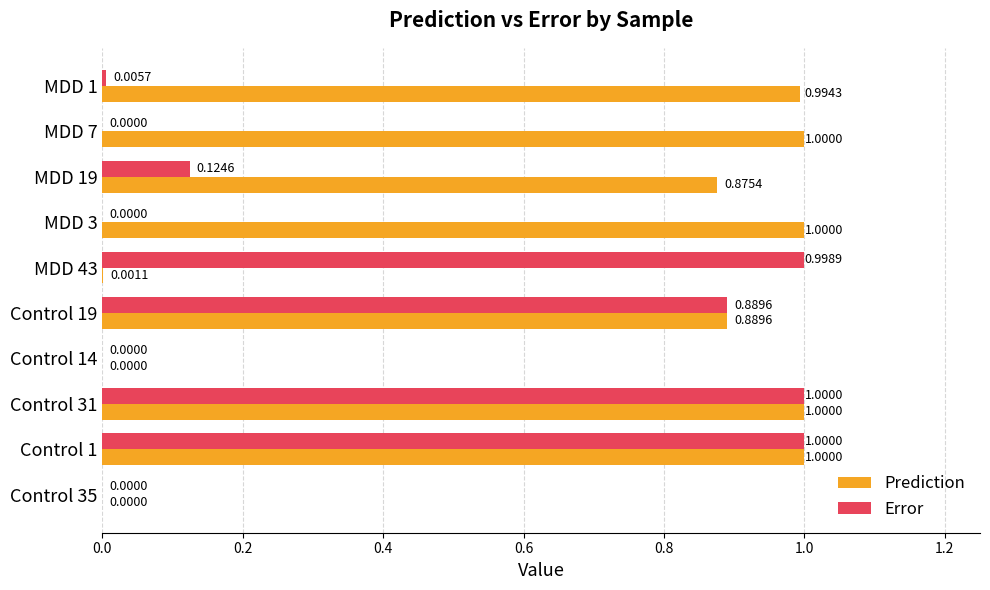

Which series changed the most between Control 1 and MDD 19?

Error